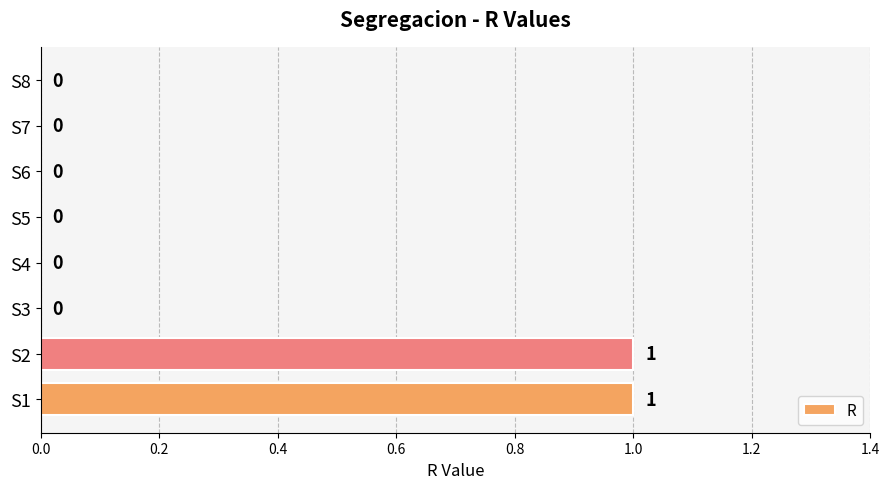

The chart shows a value of 0 at S6. True or false?

True